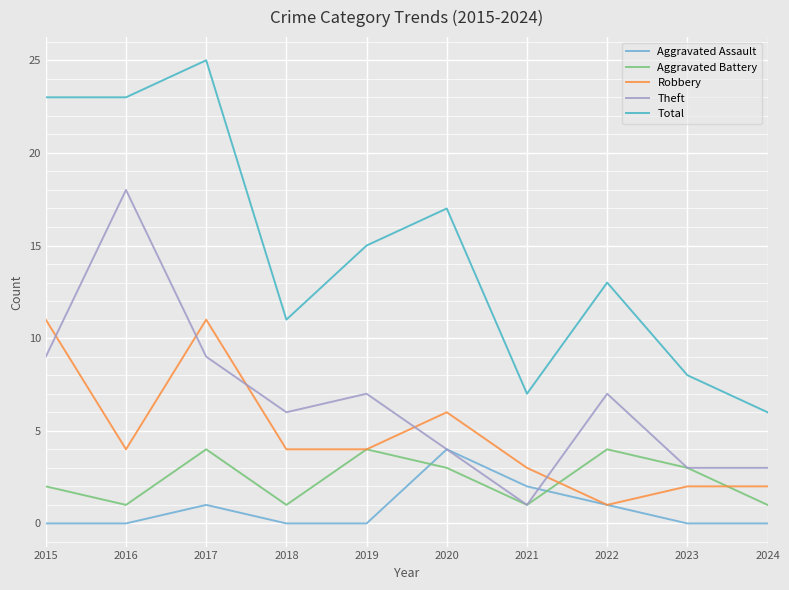

Reading left to right, extract all data points from this chart.

Aggravated Assault: 2015=0	2016=0	2017=1	2018=0	2019=0	2020=4	2021=2	2022=1	2023=0	2024=0
Aggravated Battery: 2015=2	2016=1	2017=4	2018=1	2019=4	2020=3	2021=1	2022=4	2023=3	2024=1
Robbery: 2015=11	2016=4	2017=11	2018=4	2019=4	2020=6	2021=3	2022=1	2023=2	2024=2
Theft: 2015=9	2016=18	2017=9	2018=6	2019=7	2020=4	2021=1	2022=7	2023=3	2024=3
Total: 2015=23	2016=23	2017=25	2018=11	2019=15	2020=17	2021=7	2022=13	2023=8	2024=6